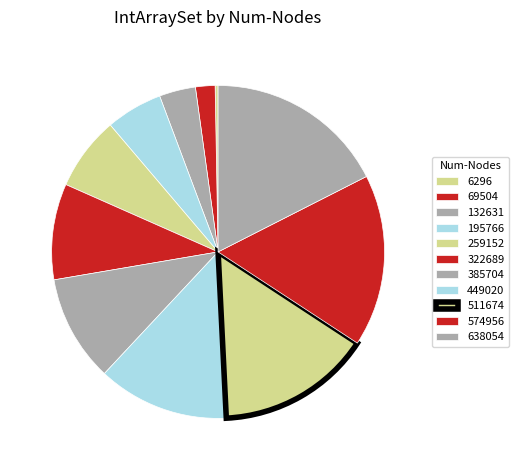

How many segments does this pie chart have?

11